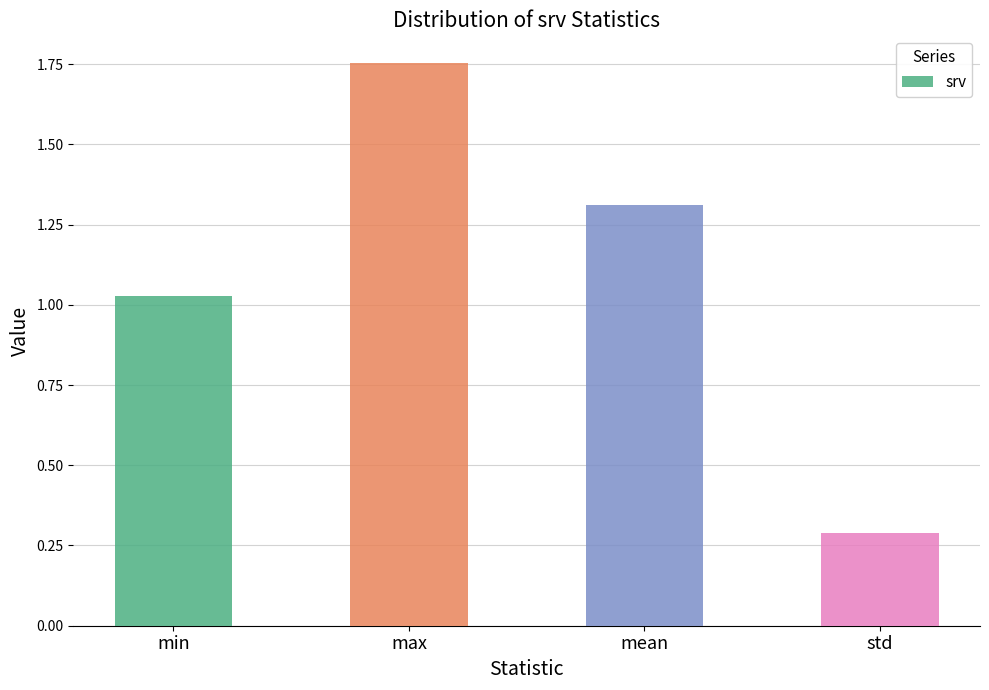

Where does the data first go above 1?

min